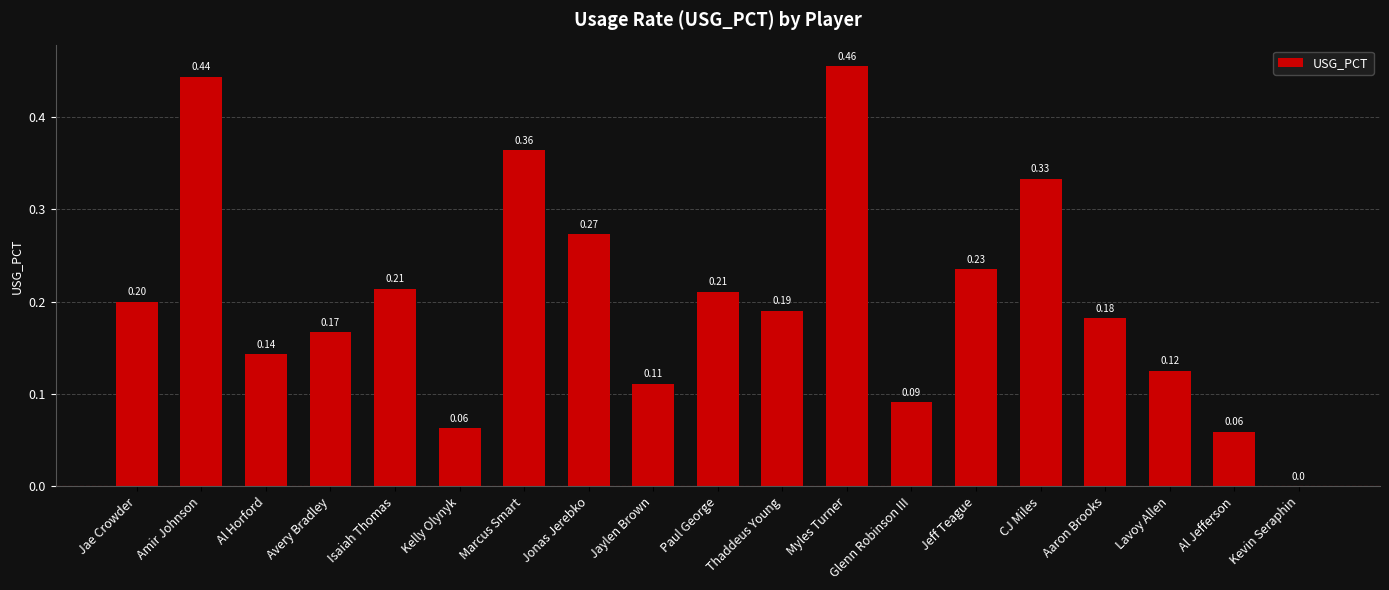

Where is the data nearest to the value 0?

Kevin Seraphin